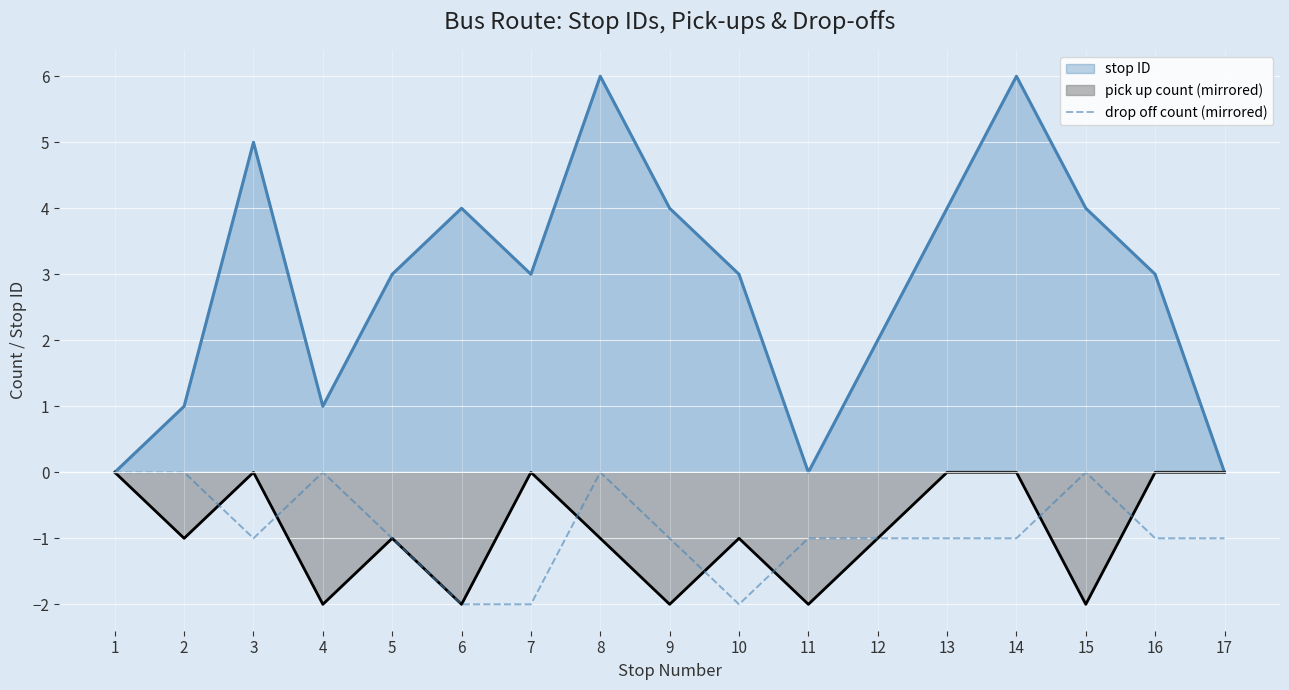

How many categories are shown in the chart?

17